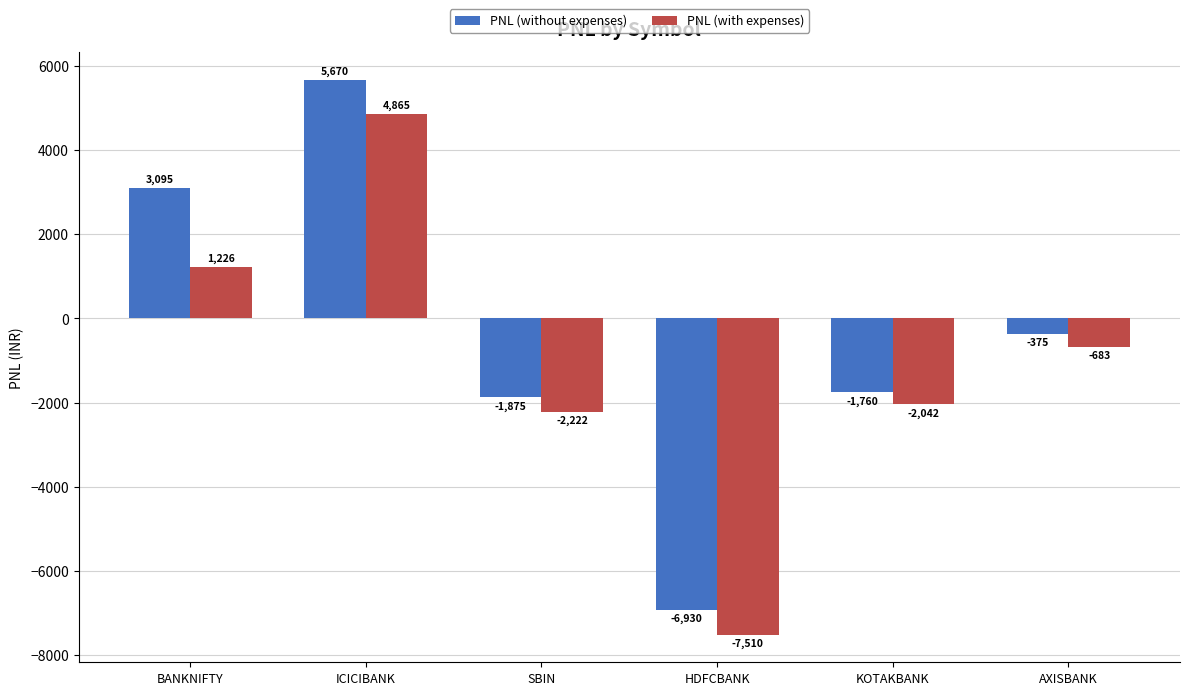

Does the chart contain any negative values?

Yes